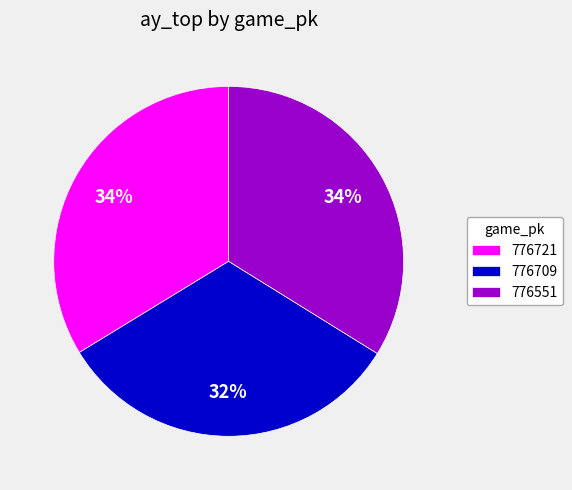

Which has a higher value, 776551 or 776709?

776551